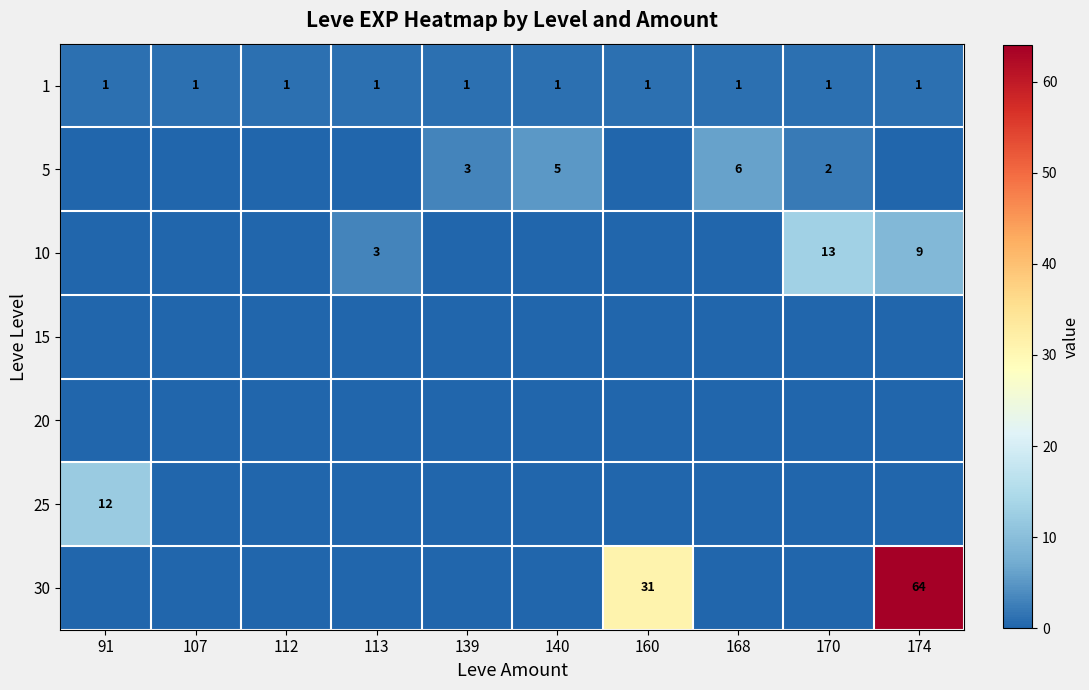

Is it true that 1 equals 0 at 107?

False